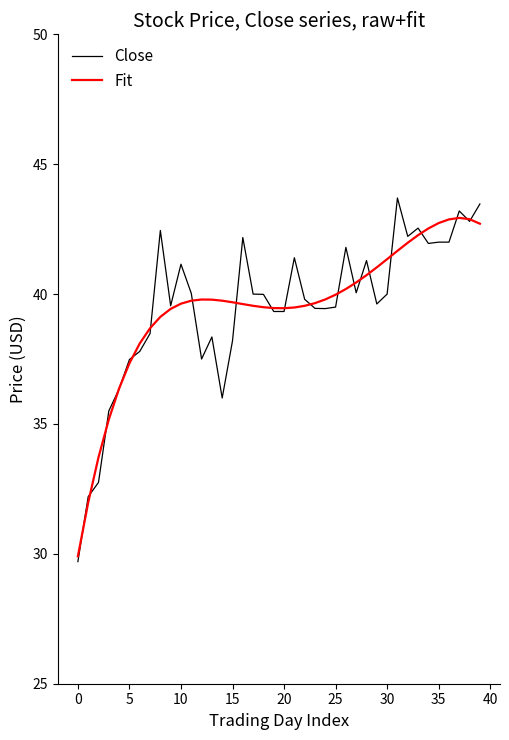

What is the maximum value shown in the chart?

43.7